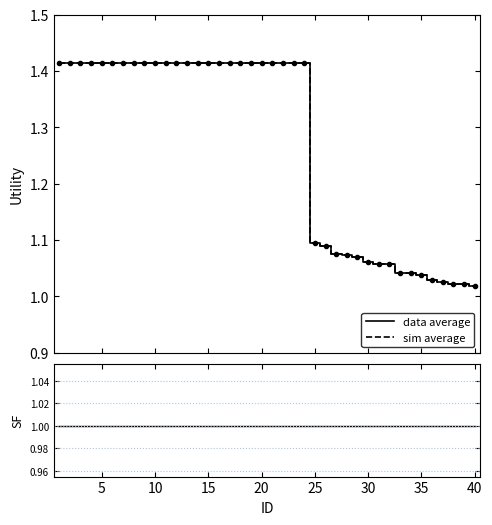

Reading left to right, transcribe all the data shown in this chart.

data average: 1.4	1.4	1.4	1.4	1.4	1.4	1.4	1.4	1.4	1.4	1.4	1.4	1.4	1.4	1.4	1.4	1.4	1.4	1.4	1.4	1.4	1.4	1.4	1.4	1.1	1.1	1.1	1.1	1.1	1.1	1.1	1.1	1.0	1.0	1.0	1.0	1.0	1.0	1.0	1.0
sim average: 1.4	1.4	1.4	1.4	1.4	1.4	1.4	1.4	1.4	1.4	1.4	1.4	1.4	1.4	1.4	1.4	1.4	1.4	1.4	1.4	1.4	1.4	1.4	1.4	1.1	1.1	1.1	1.1	1.1	1.1	1.1	1.1	1.0	1.0	1.0	1.0	1.0	1.0	1.0	1.0
SF: 1.0	1.0	1.0	1.0	1.0	1.0	1.0	1.0	1.0	1.0	1.0	1.0	1.0	1.0	1.0	1.0	1.0	1.0	1.0	1.0	1.0	1.0	1.0	1.0	1.0	1.0	1.0	1.0	1.0	1.0	1.0	1.0	1.0	1.0	1.0	1.0	1.0	1.0	1.0	1.0